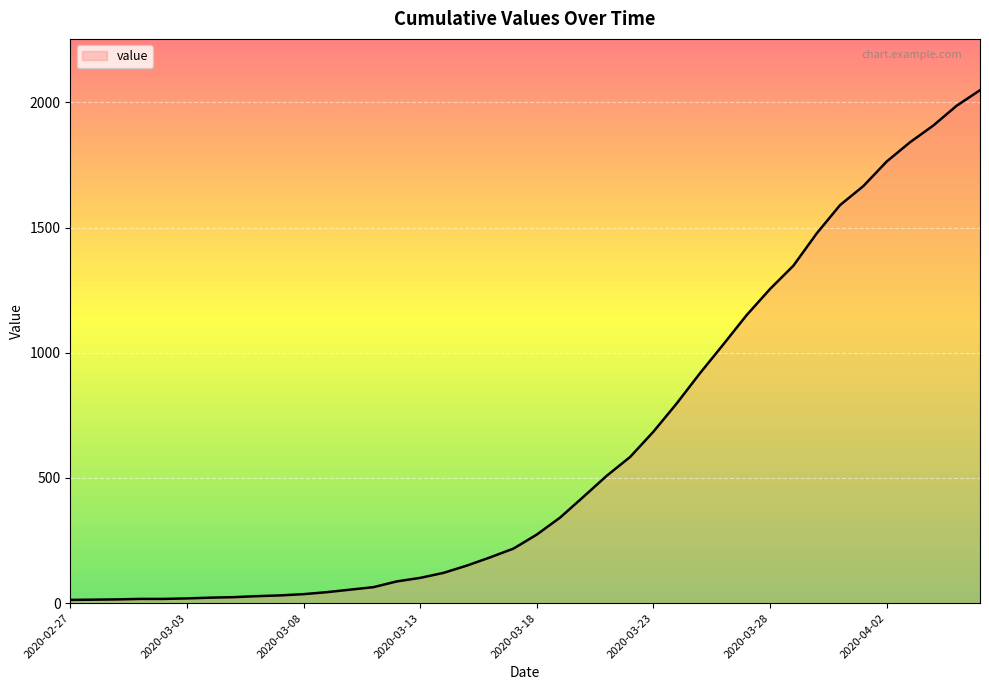

What is the difference between the maximum and minimum values?

2036